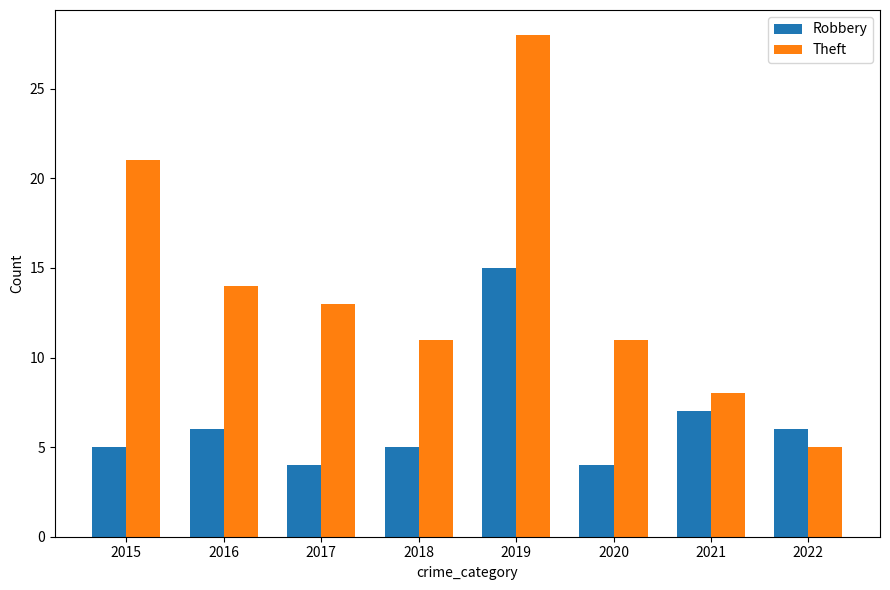

At 2015, list the series in order from largest to smallest.

Theft, Robbery